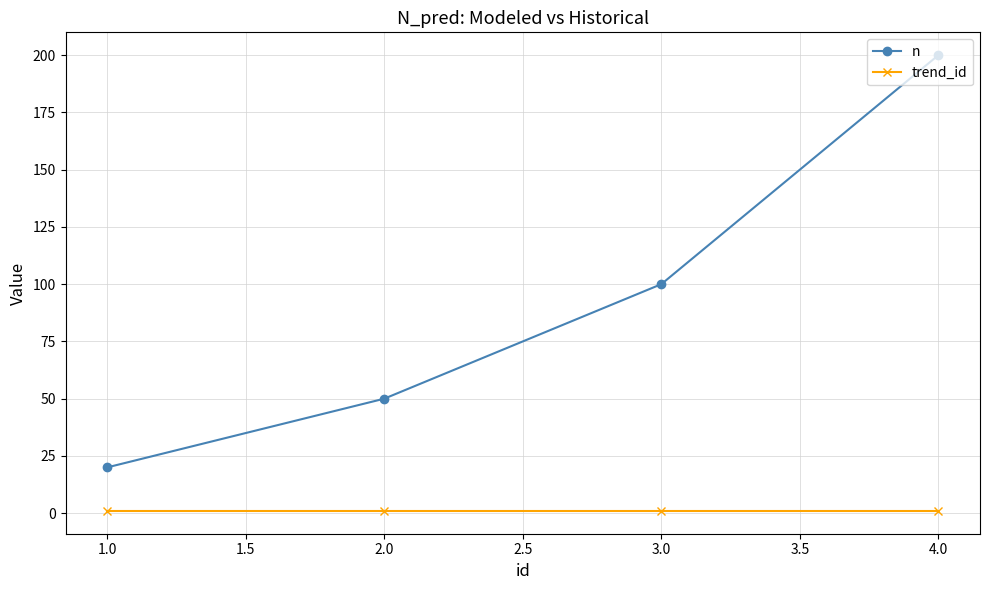

What is the minimum value for n?

20